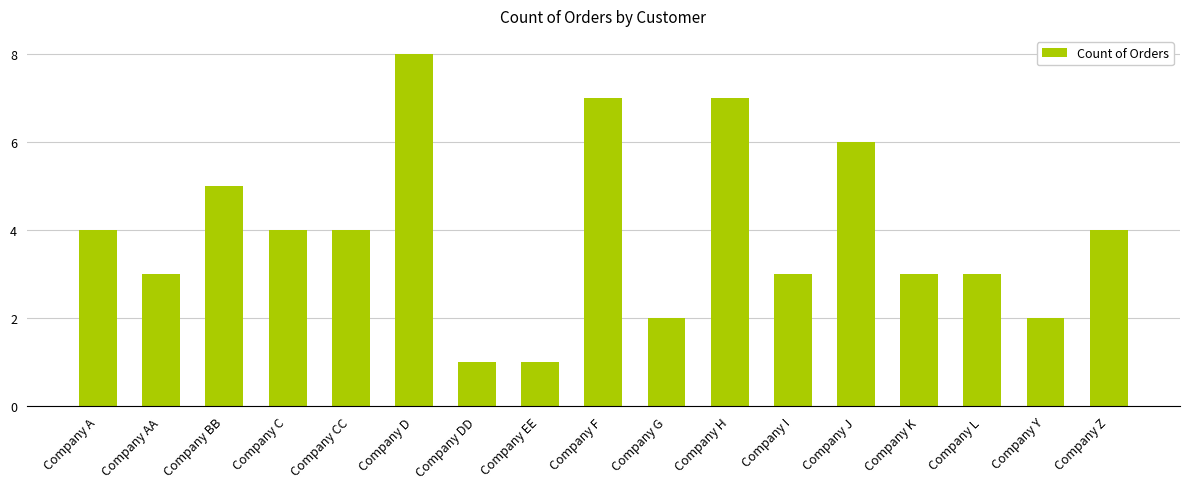

The value at Company D is 4. True or false?

False